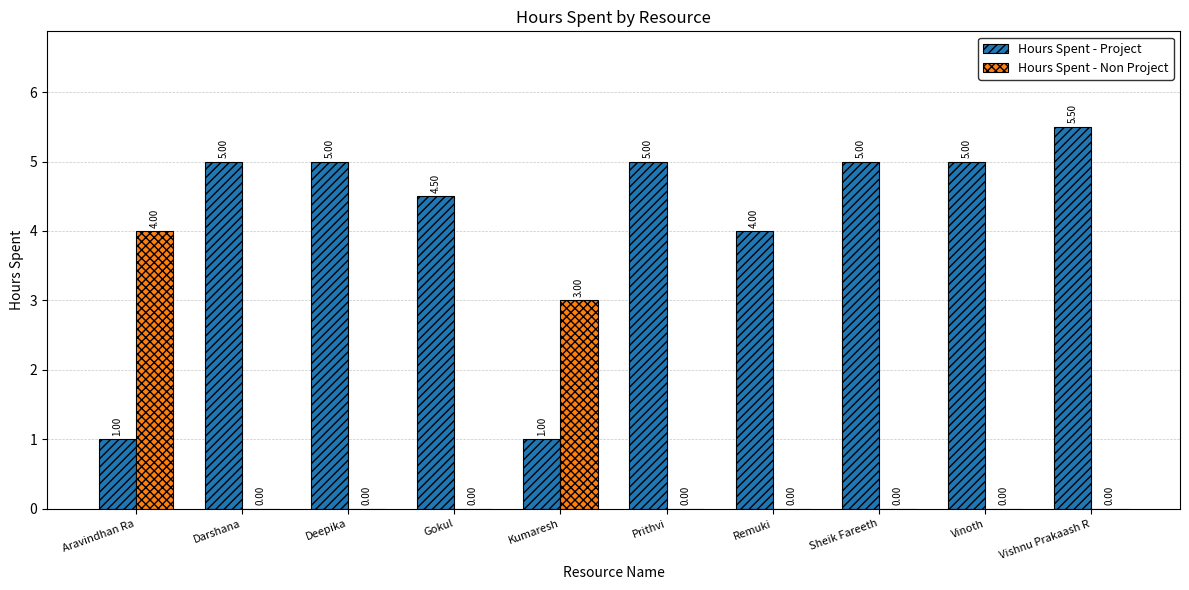

Reading left to right, what are all the values shown in this chart?

Hours Spent - Project: Aravindhan Ra=1.0	Darshana=5.0	Deepika=5.0	Gokul=4.5	Kumaresh=1.0	Prithvi=5.0	Remuki=4.0	Sheik Fareeth=5.0	Vinoth=5.0	Vishnu Prakaash R=5.5
Hours Spent - Non Project: Aravindhan Ra=4.0	Darshana=0.0	Deepika=0.0	Gokul=0.0	Kumaresh=3.0	Prithvi=0.0	Remuki=0.0	Sheik Fareeth=0.0	Vinoth=0.0	Vishnu Prakaash R=0.0